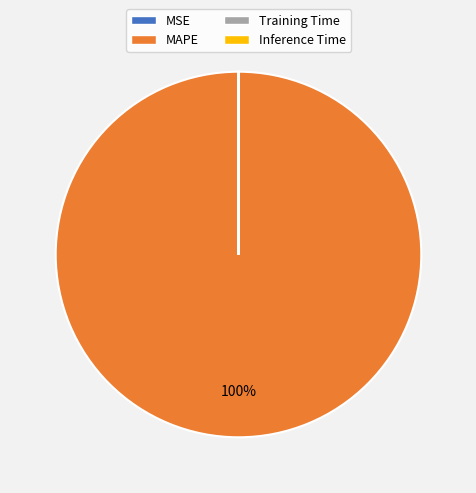

What is the majority slice?

MAPE